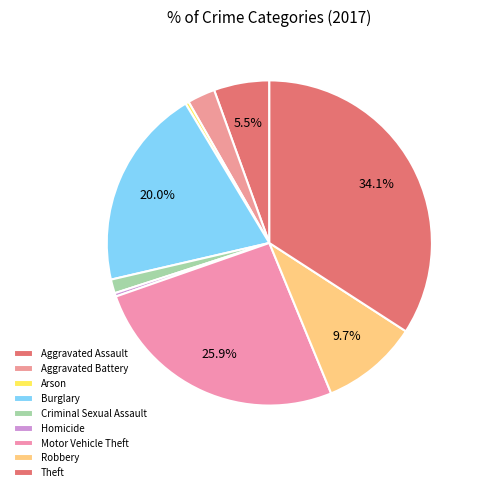

Does Theft represent more than half of the total?

No